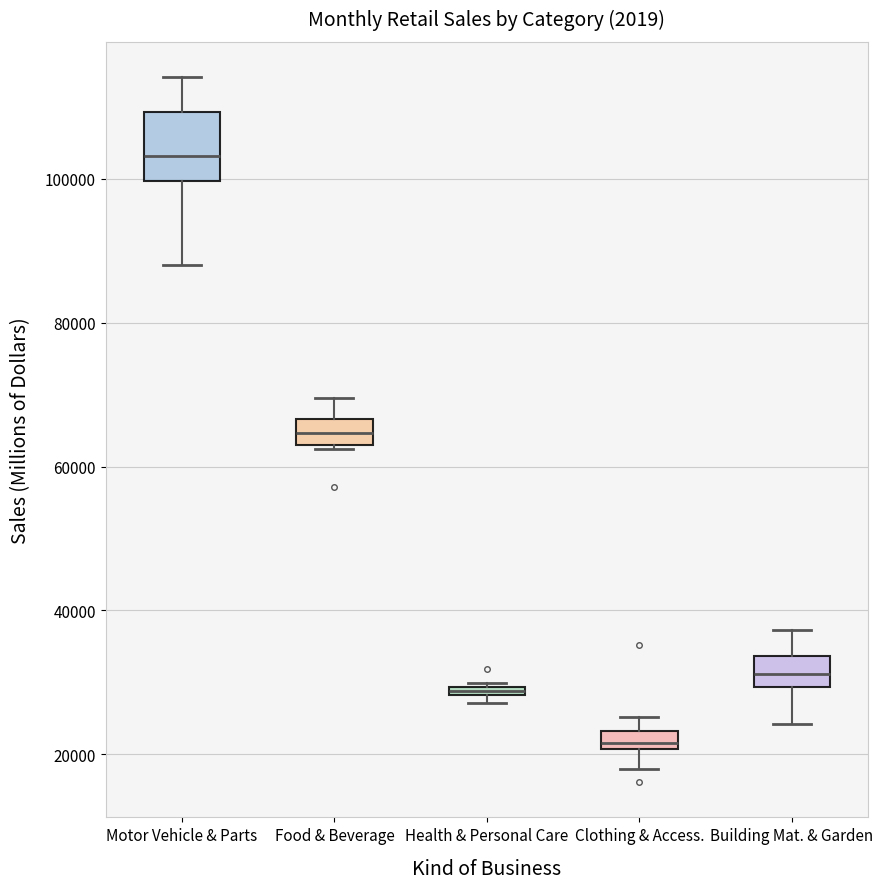

Where is the upper edge of the box for Motor Vehicle & Parts on the y-axis? The values are not printed on the chart, so give them approximately, as read against the axis.

110000